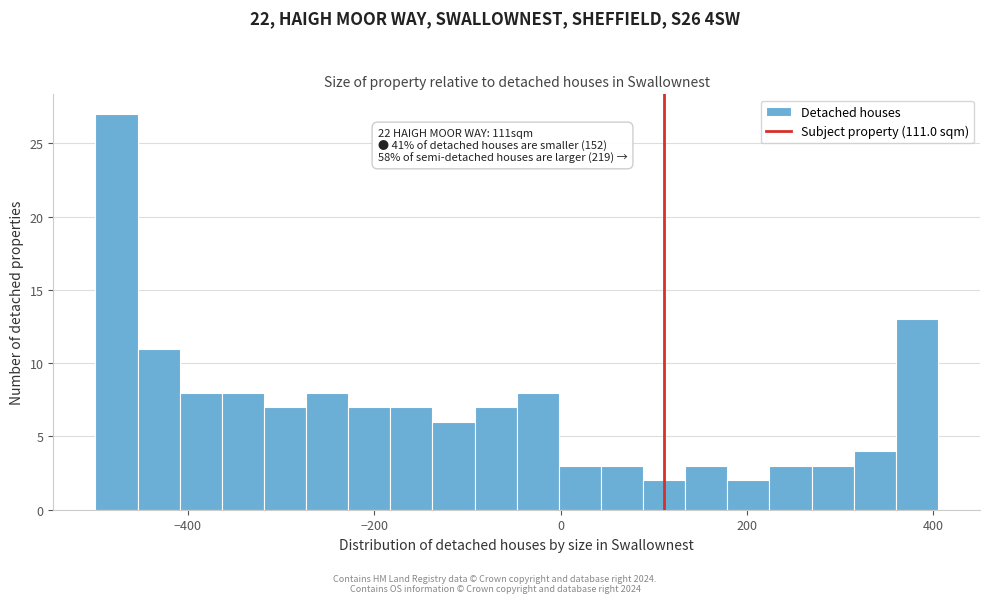

Around what value on the x-axis is the tallest bar? Give the approximate position of its centre, as read against the axis.

-480